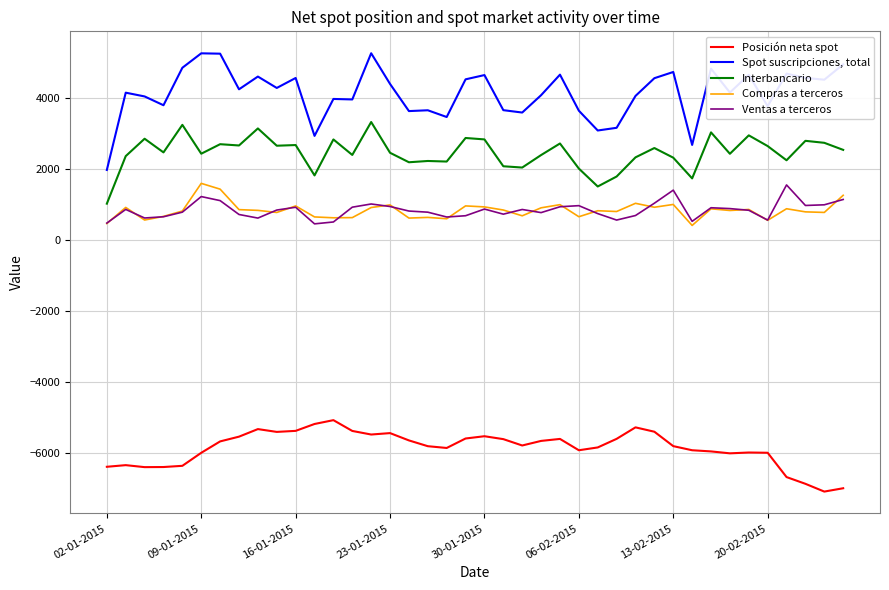

List the series in order of their peak value, lowest first.

Posición neta spot, Ventas a terceros, Compras a terceros, Interbancario, Spot suscripciones, total